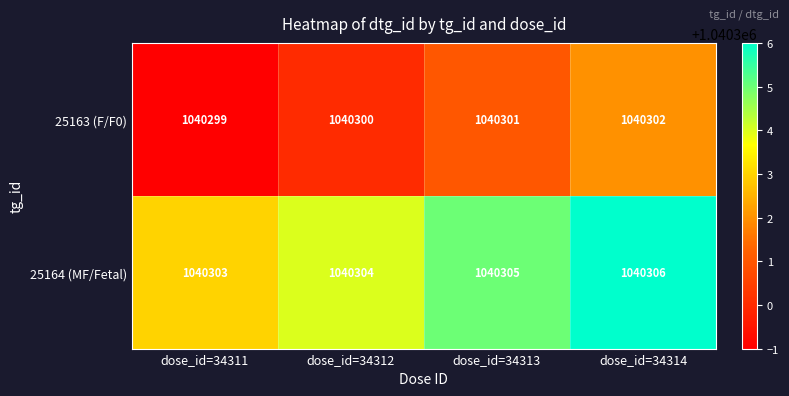

What is the total value across all series at dose_id=34314?

2080608